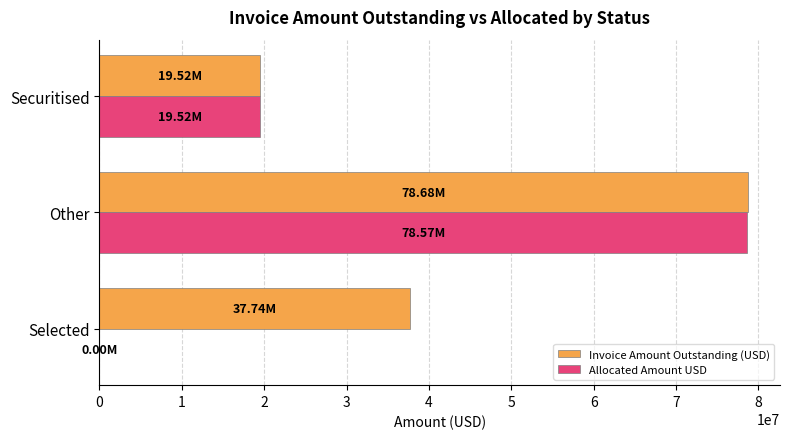

Which category has the highest value in the Allocated Amount USD series?

Other